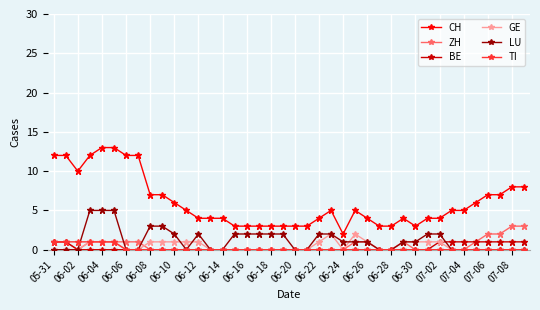

What is the difference between the maximum and second lowest values in the TI series?

1